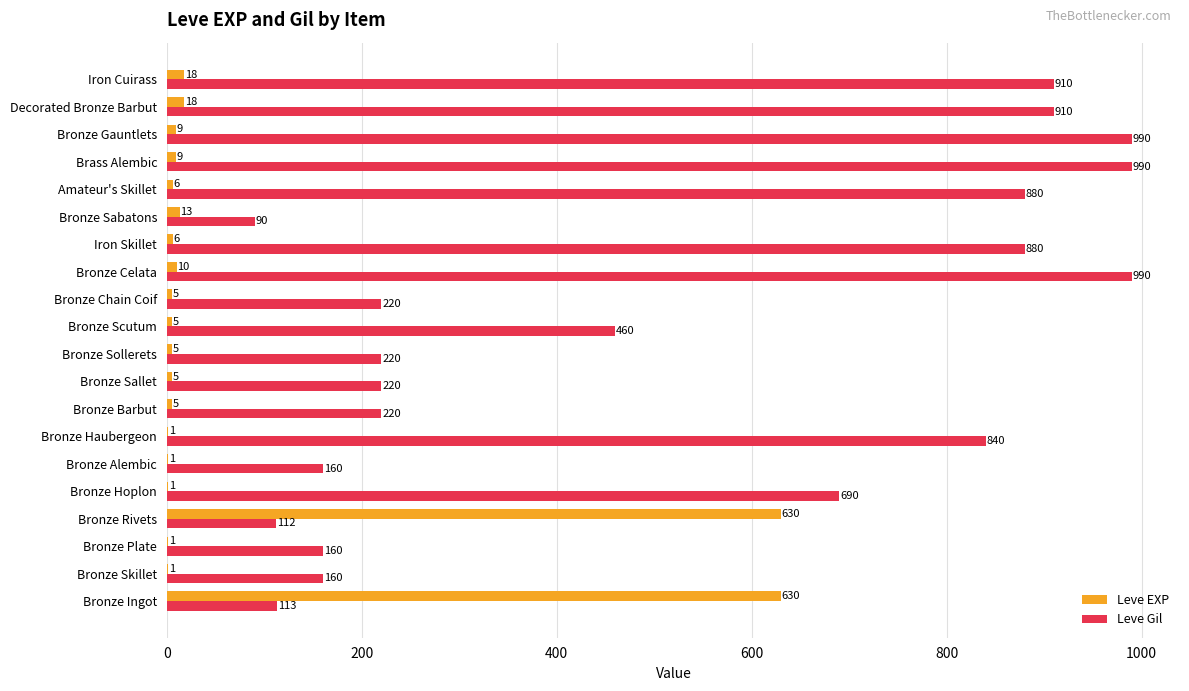

What is the sum of all Leve EXP values?

1379